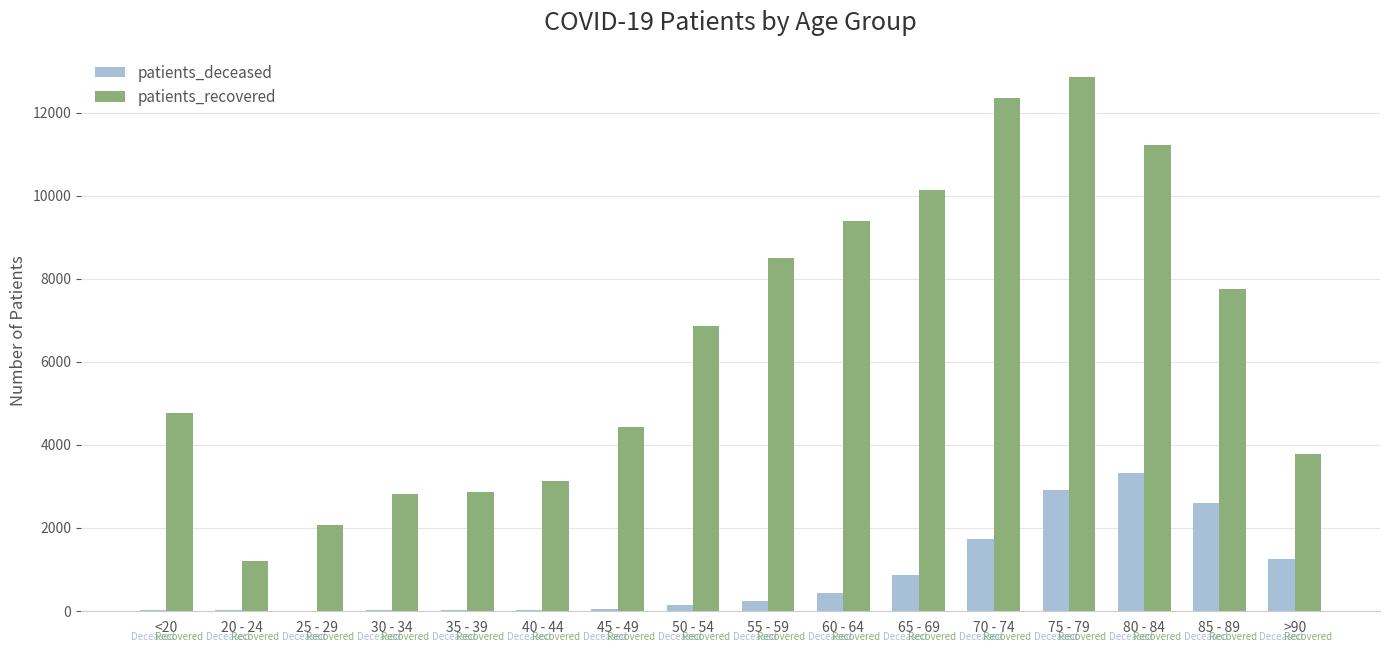

Is the value of patients_recovered at 50 - 54 greater than the value of patients_deceased at 65 - 69?

Yes